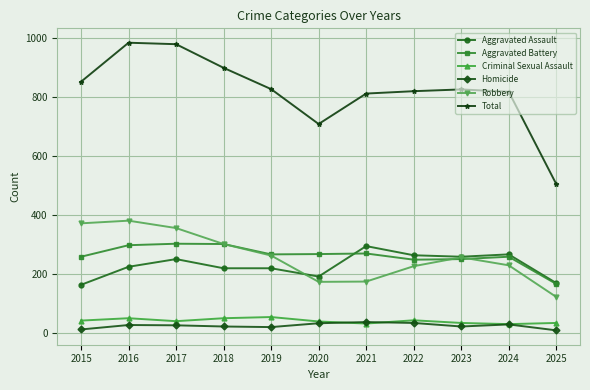

How many categories are shown in the chart?

11